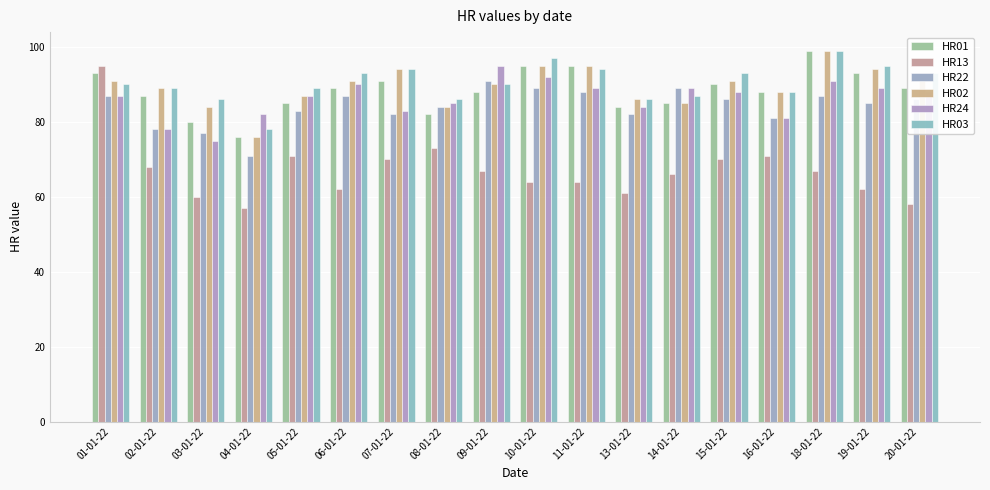

Where does the HR22 series first go above 86?

01-01-22